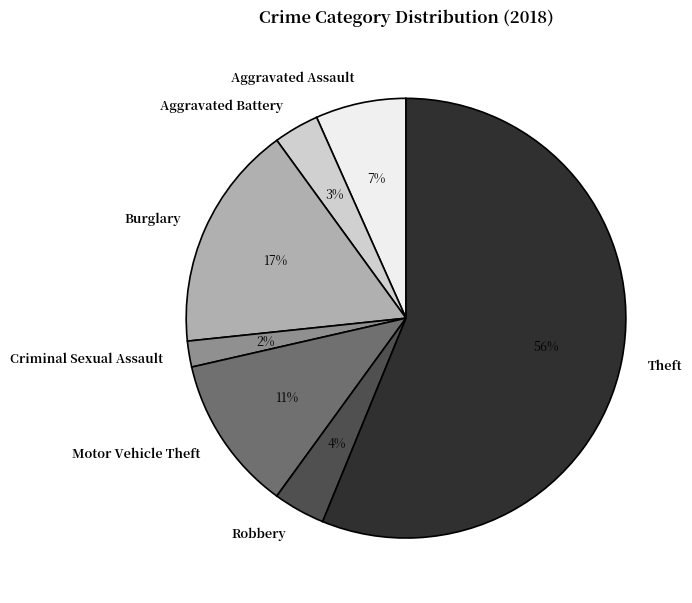

Which category has the biggest portion of the pie?

Theft